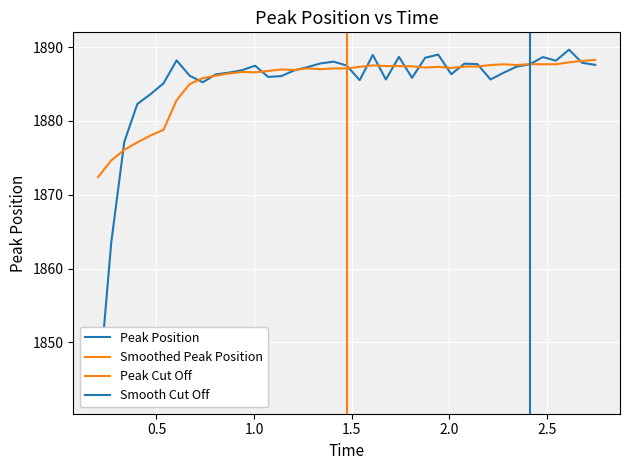

Does the chart display data point markers on the line(s)?

No